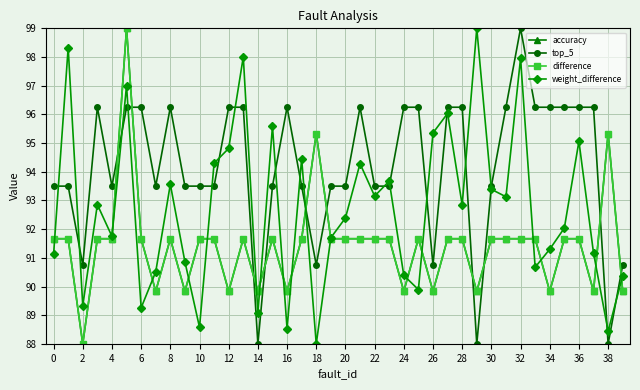

True or false: top_5 has more than 0 interior local peaks.

True